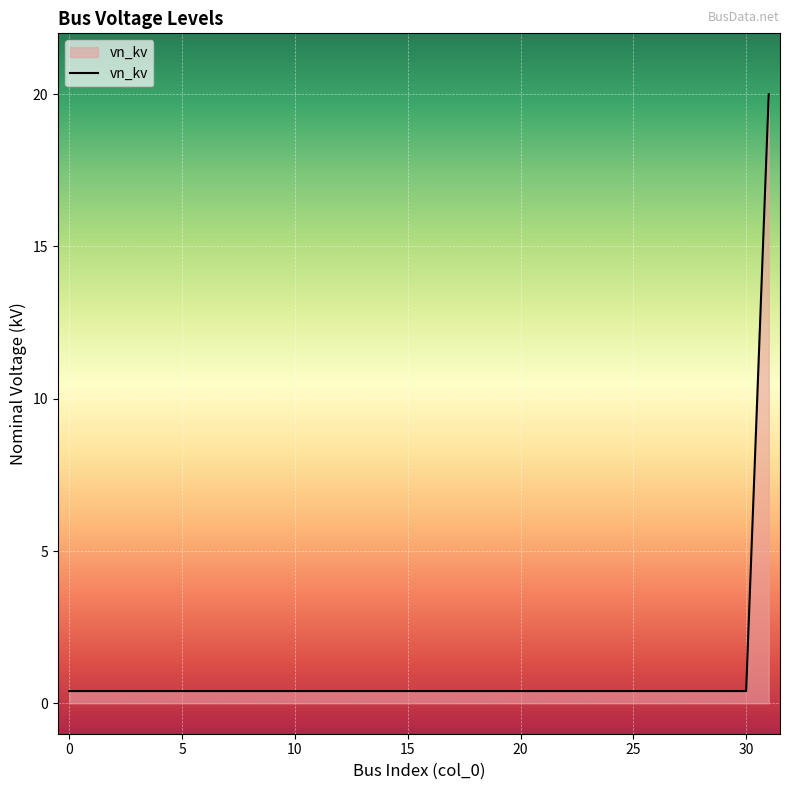

Count the number of data series in this chart.

1